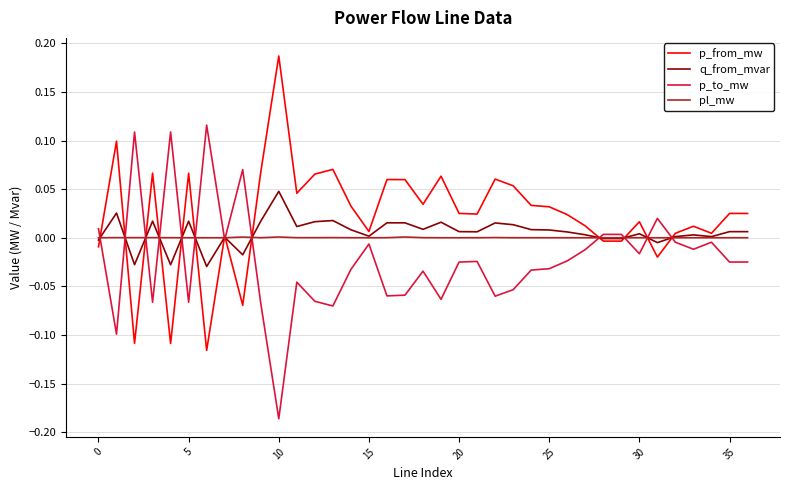

Which series has the largest total across all categories?

p_from_mw